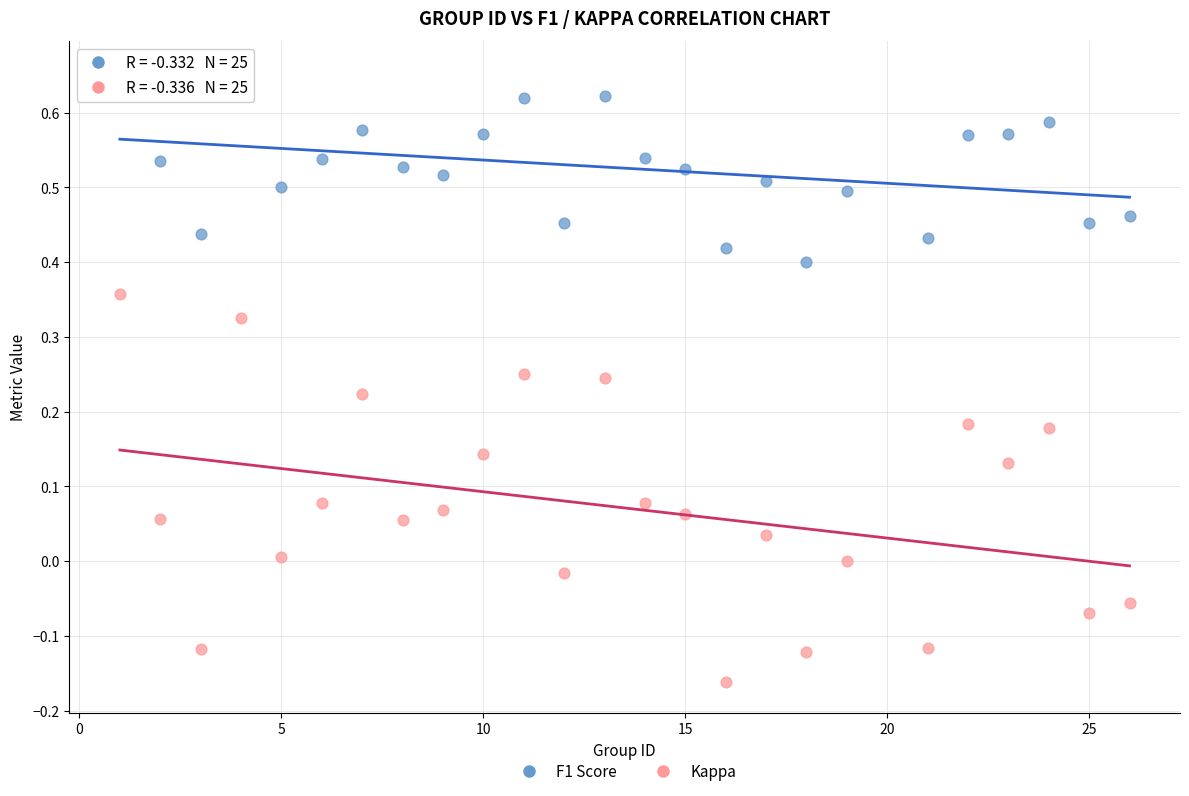

Across all data points, what is the range of X values (max minus min)?

25.0